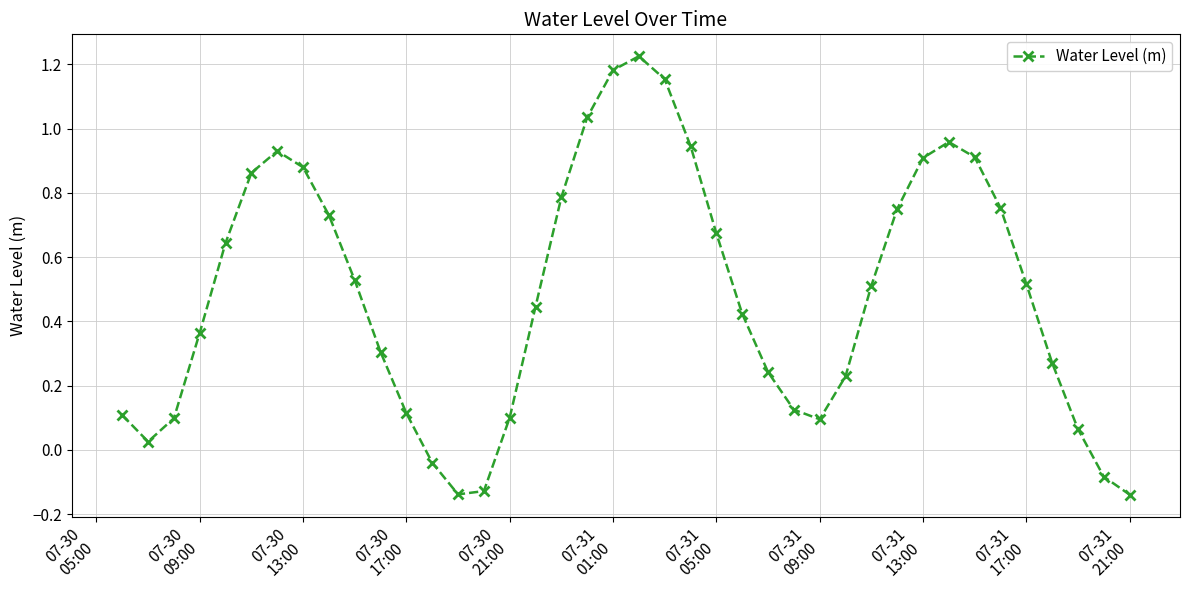

How many lines are shown in the chart?

1